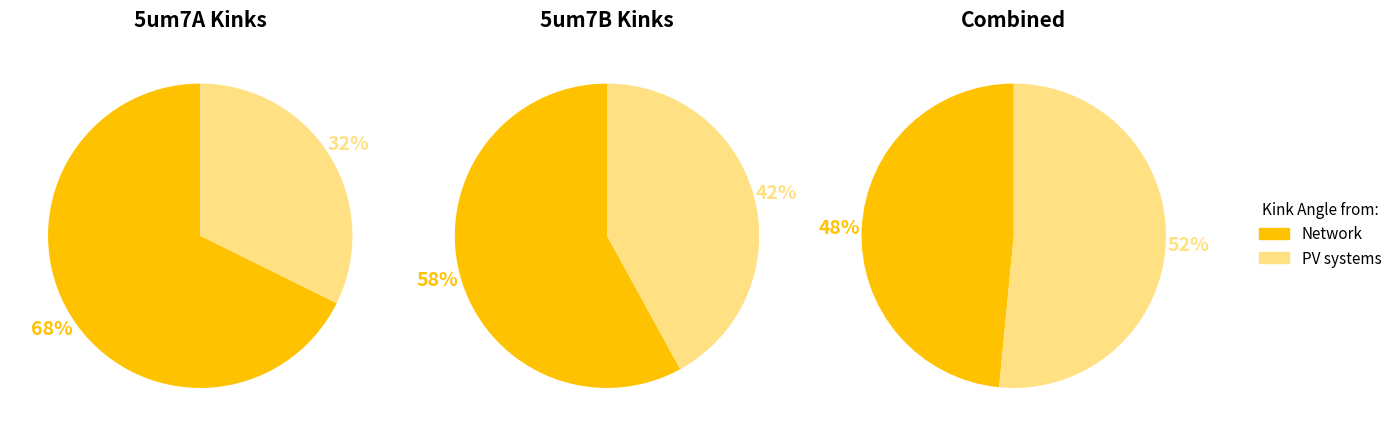

Count the number of slices in the pie.

2